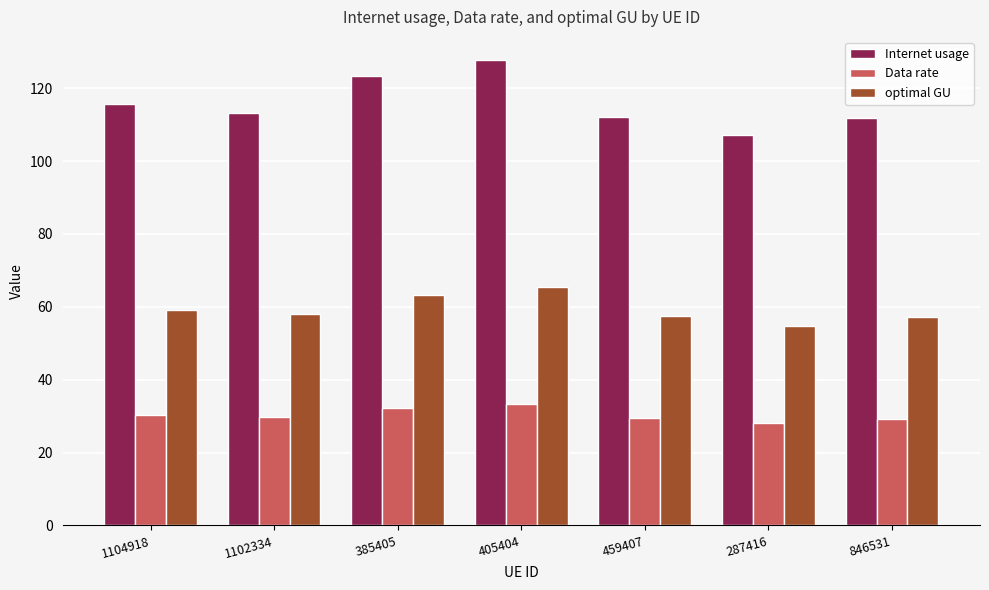

What is the label of the 4th bar from the left?

405404